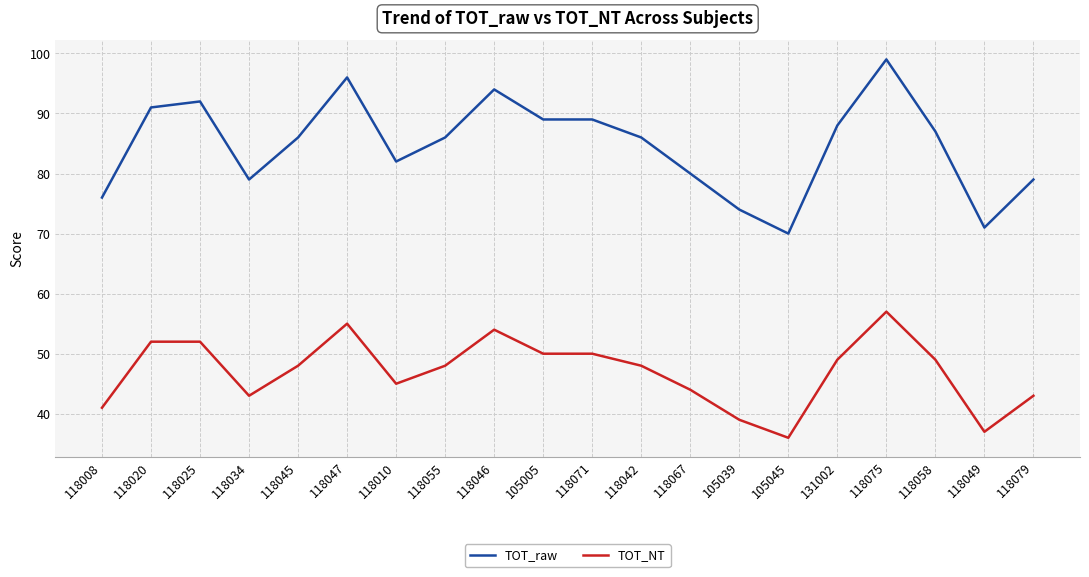

Count the number of data series in this chart.

2